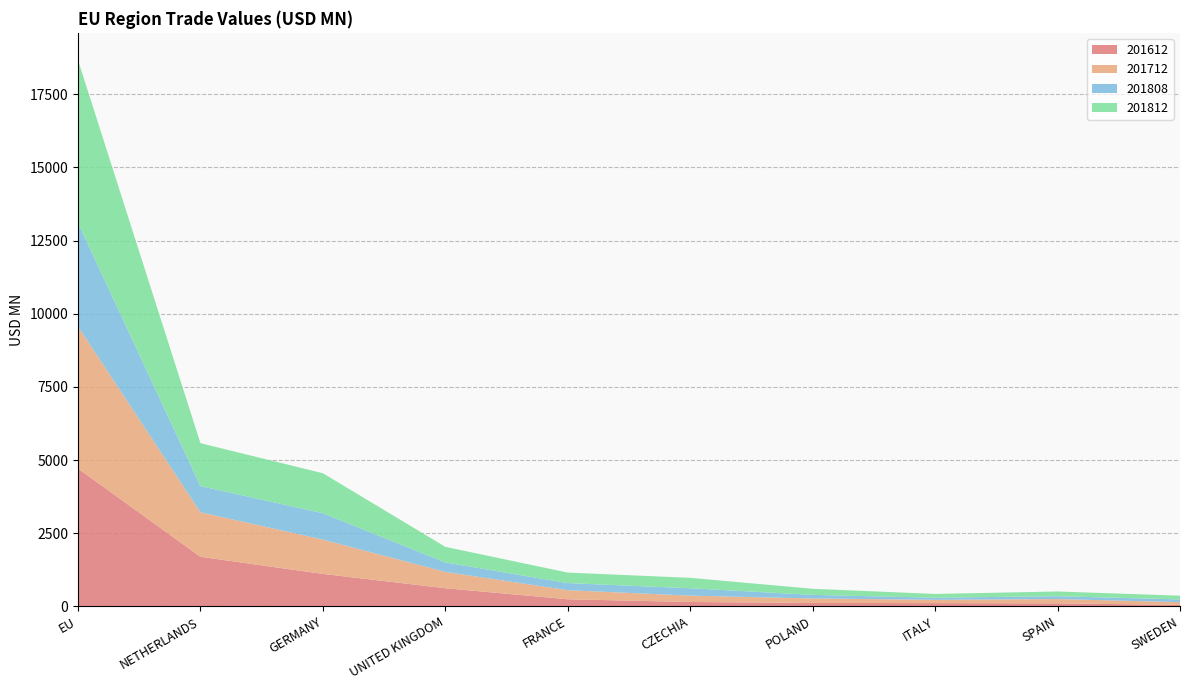

Reading left to right, list all the values displayed in this chart.

201612: 4710.7	1693.3	1108.4	619.0	241.5	149.0	116.1	110.3	103.1	49.1
201712: 4853.6	1521.9	1172.7	557.7	310.3	216.5	153.0	112.8	145.7	95.0
201808: 3540.1	895.2	901.1	323.3	242.2	252.1	121.7	72.1	96.6	91.3
201812: 5562.4	1466.2	1365.8	532.9	359.1	356.8	208.5	128.2	162.3	129.0